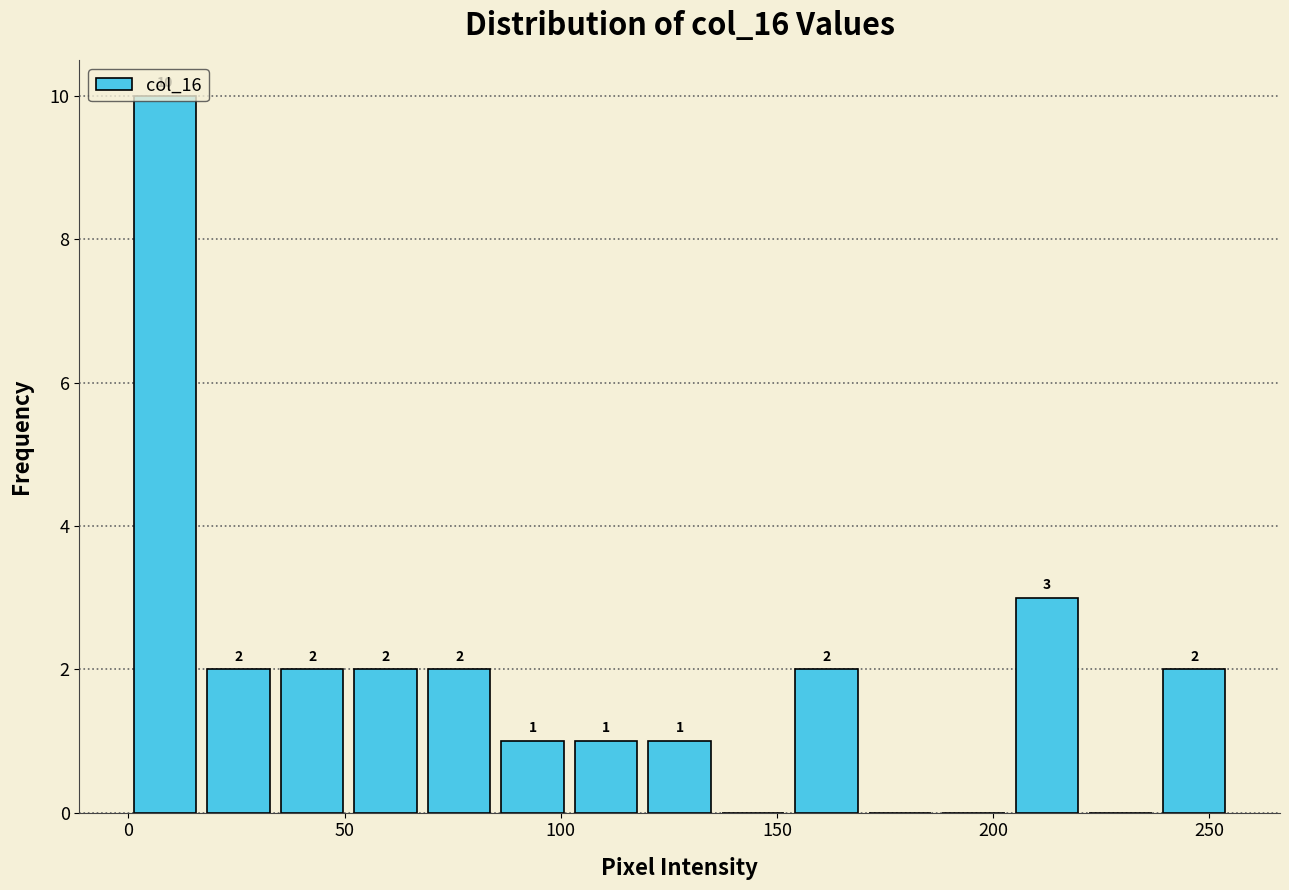

Around what value on the x-axis is the tallest bar? Give the approximate position of its centre, as read against the axis.

10